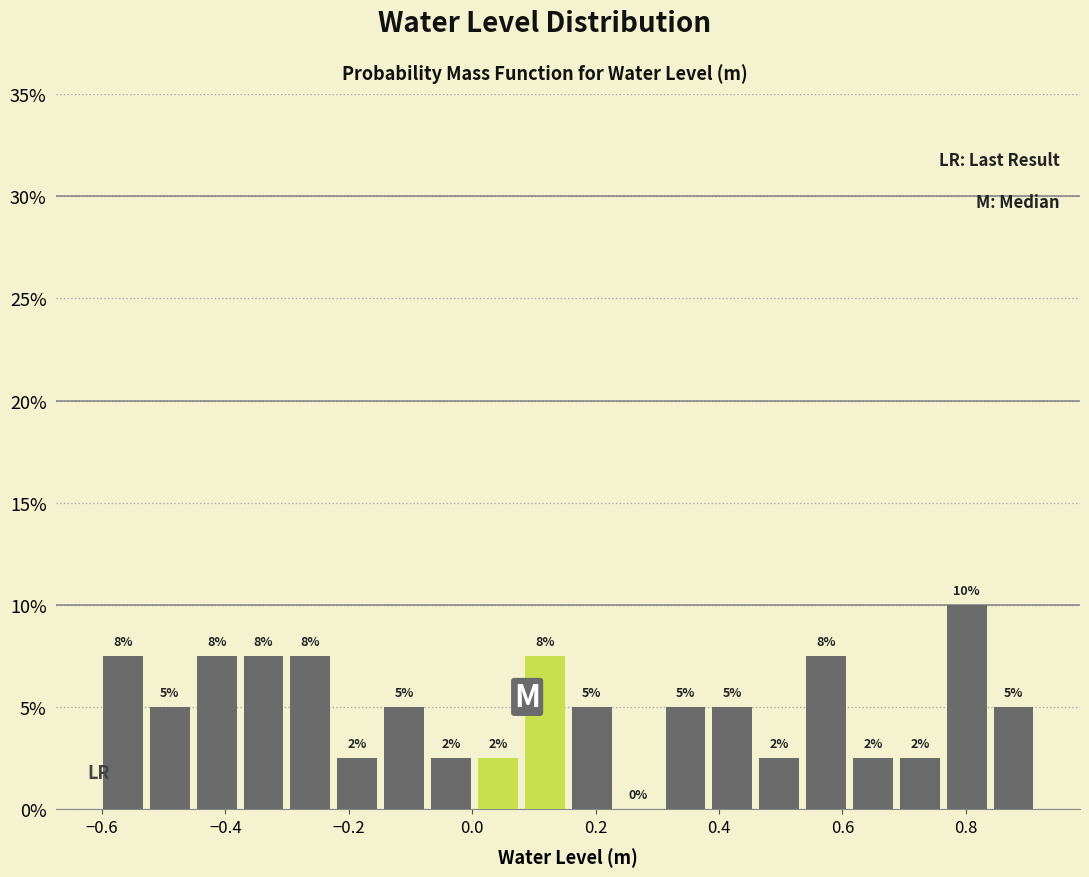

Read against the x-axis, roughly where is the centre of the tallest bar?

0.80